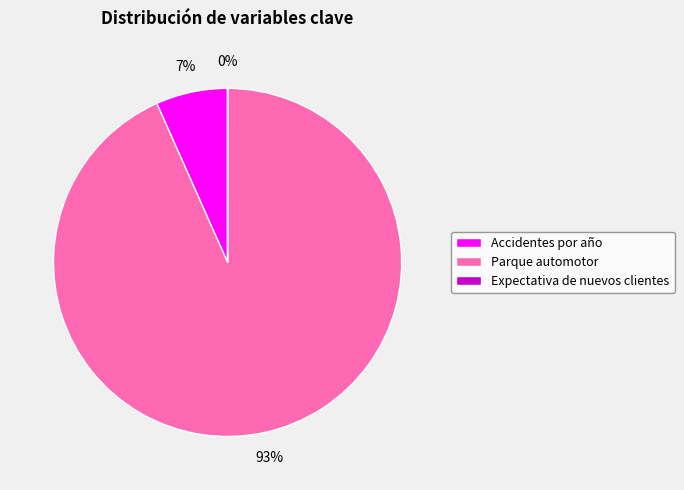

Which has a higher value, Parque automotor or Accidentes por año?

Parque automotor